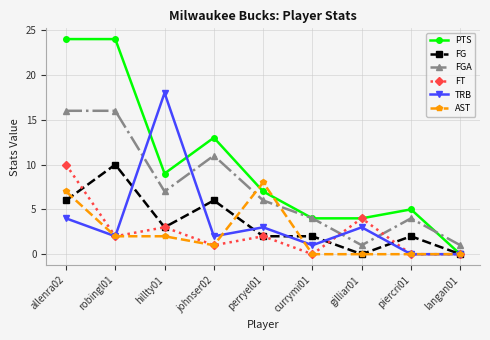

Where is the first local minimum for FT?

robingl01